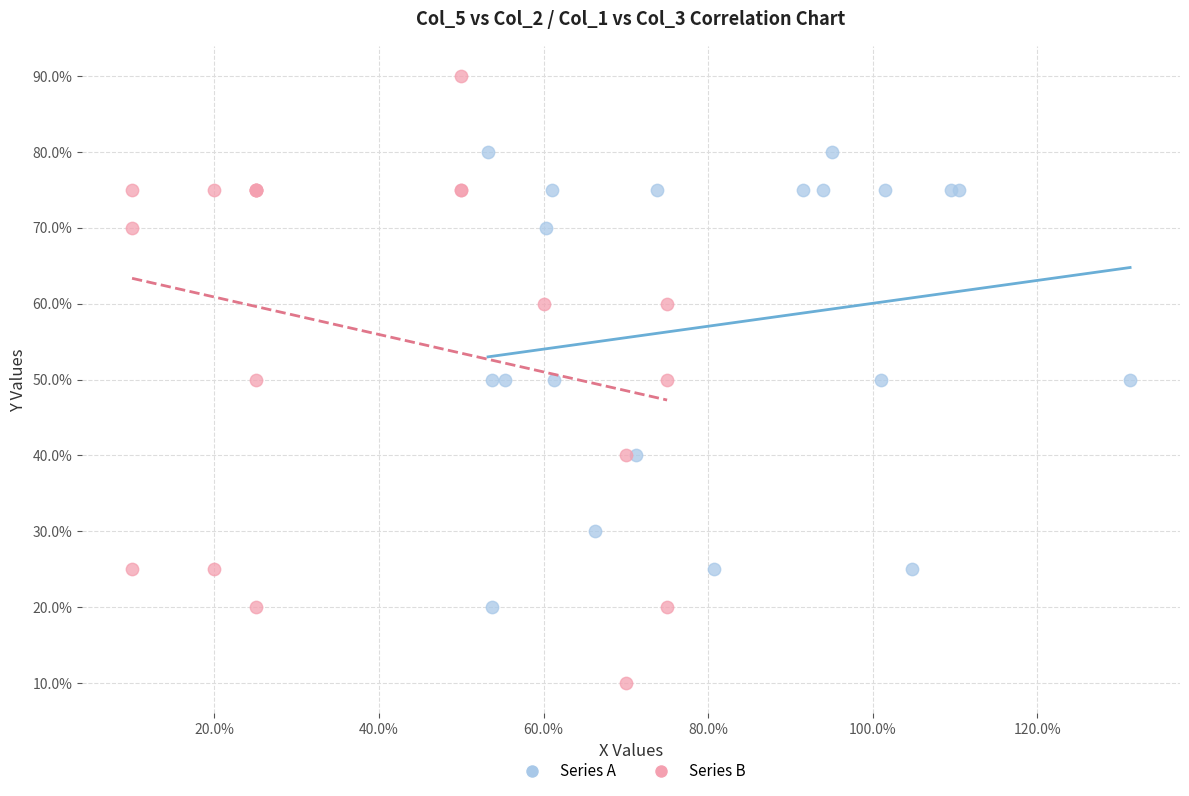

What are all the series names shown in the legend?

Series A, Series B